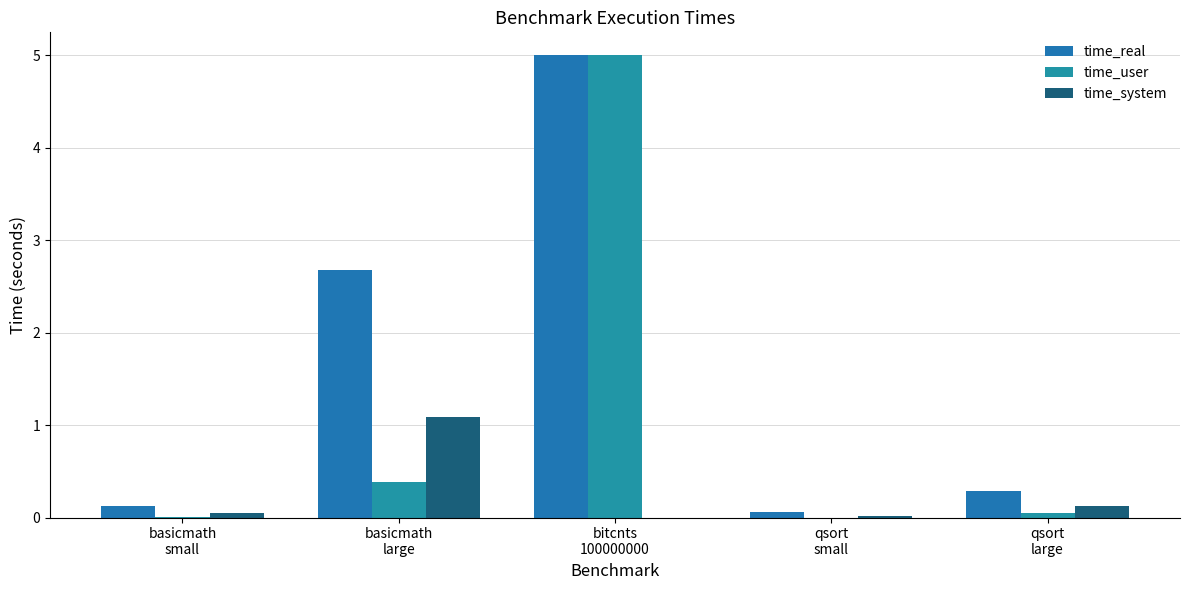

Where is time_system nearest to the value 0?

bitcnts
100000000